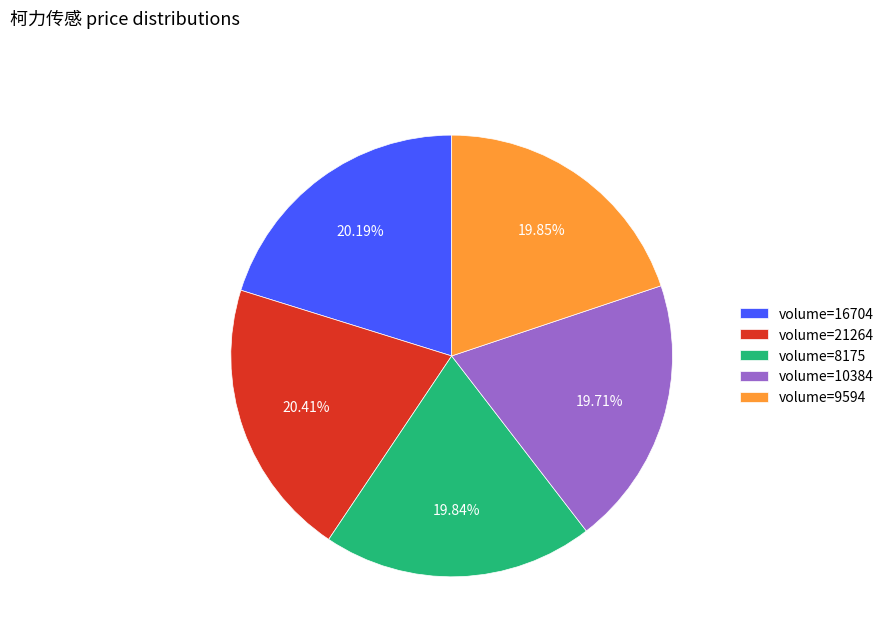

How many segments does this pie chart have?

5